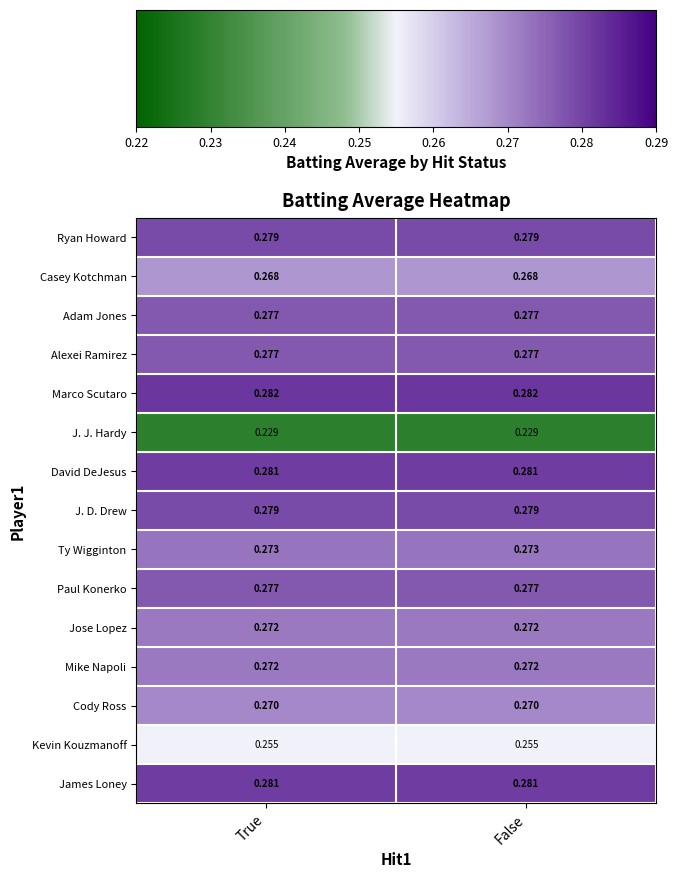

Which series has the largest total across all categories?

Marco Scutaro